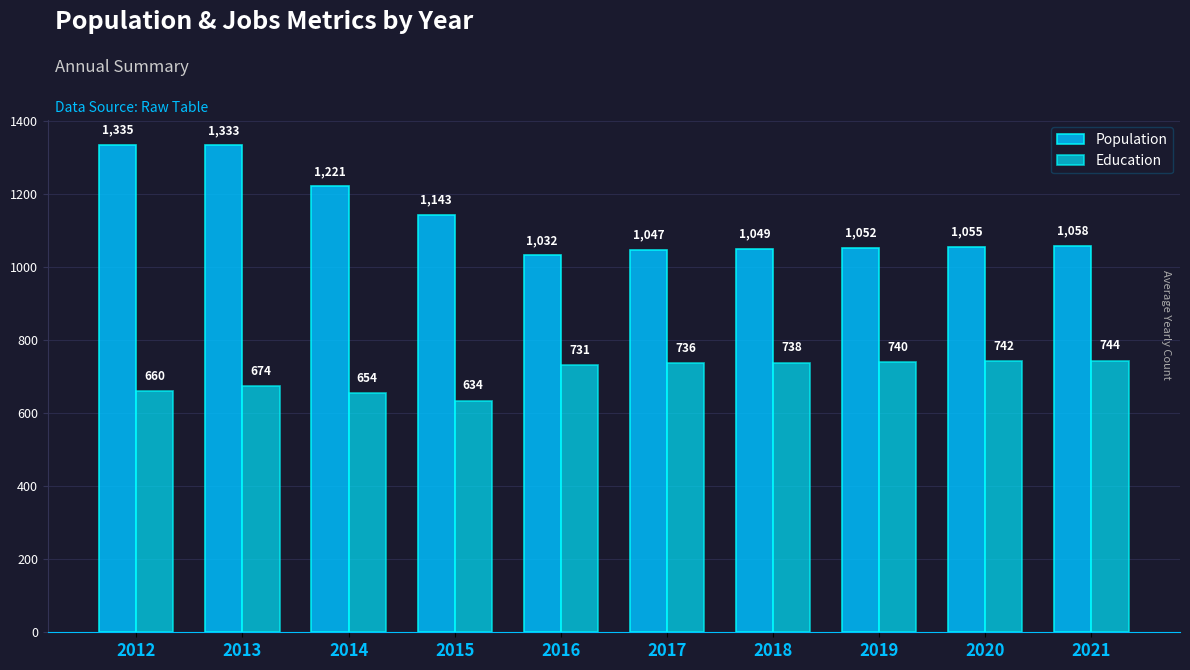

At which label does Education first exceed 736?

2018